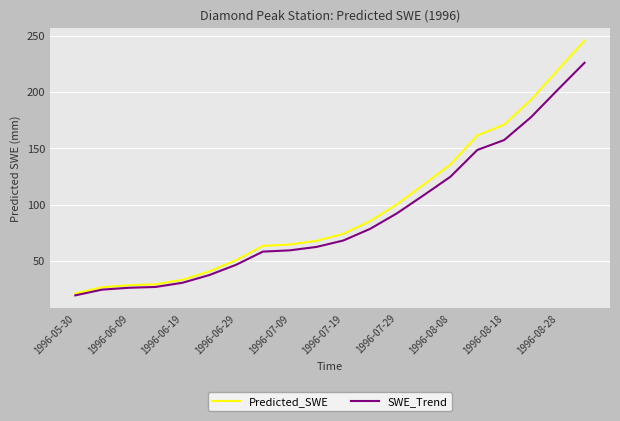

Rank the series by their maximum value, from lowest to highest.

SWE_Trend, Predicted_SWE